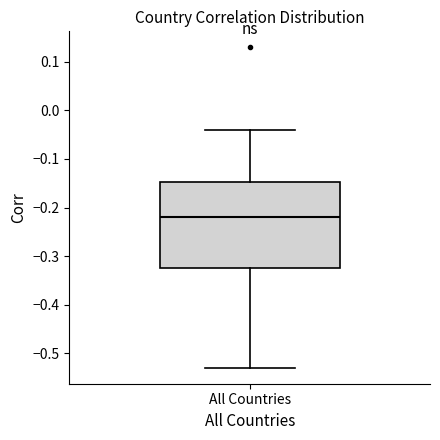

Read this box plot against the y-axis: the position of the median line, the range covered by the box, and the ends of both whiskers. The values are not printed on the chart, so give them approximately, as read against the axis.

median -0.22, box -0.32 to -0.15, whiskers -0.53 to -0.04